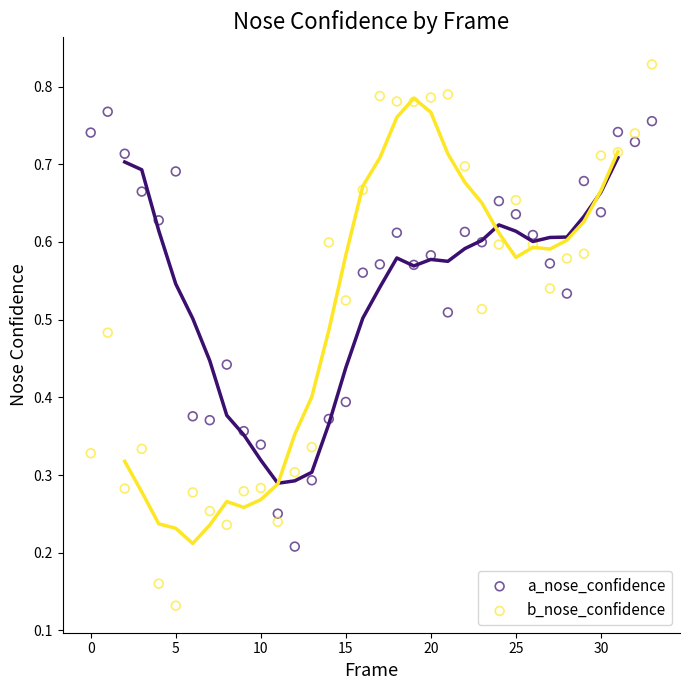

Which series reaches the minimum Y coordinate?

b_nose_confidence